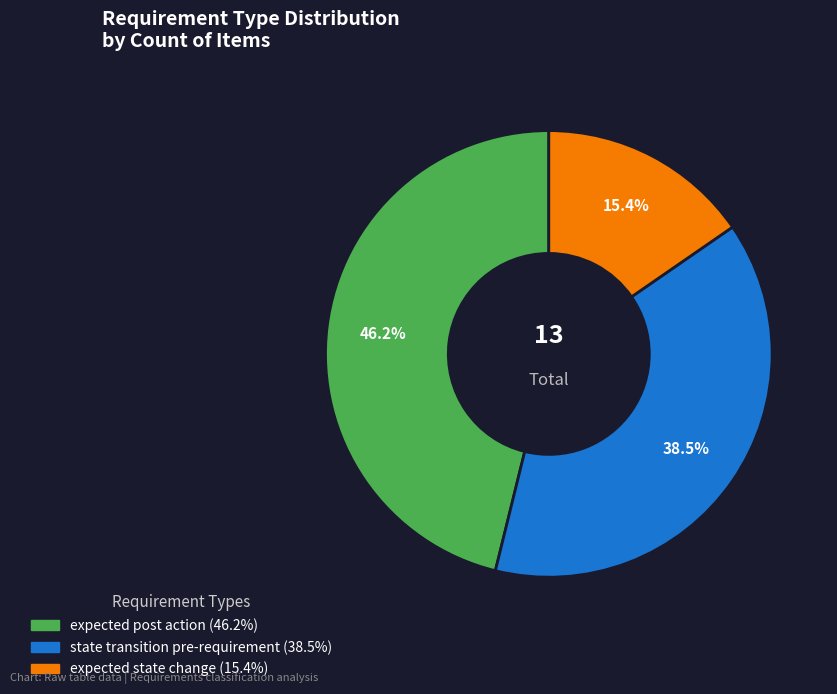

What percentage is NOT represented by state transition pre-requirement?

61.5%